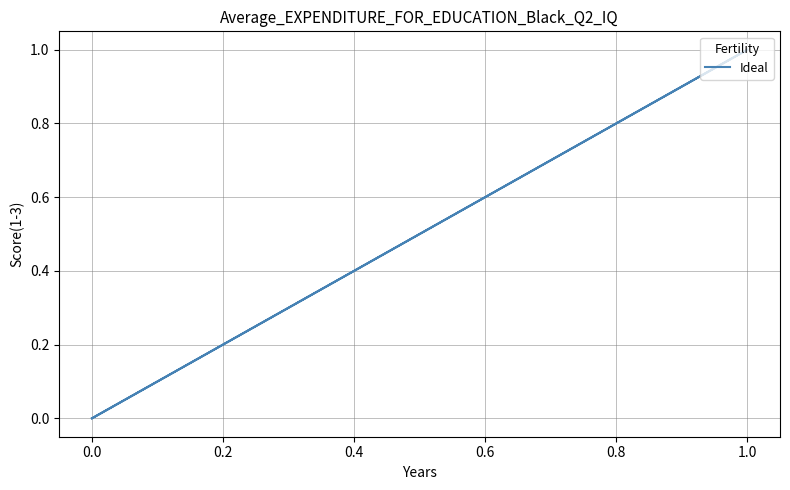

Does the chart have visible grid lines?

Yes